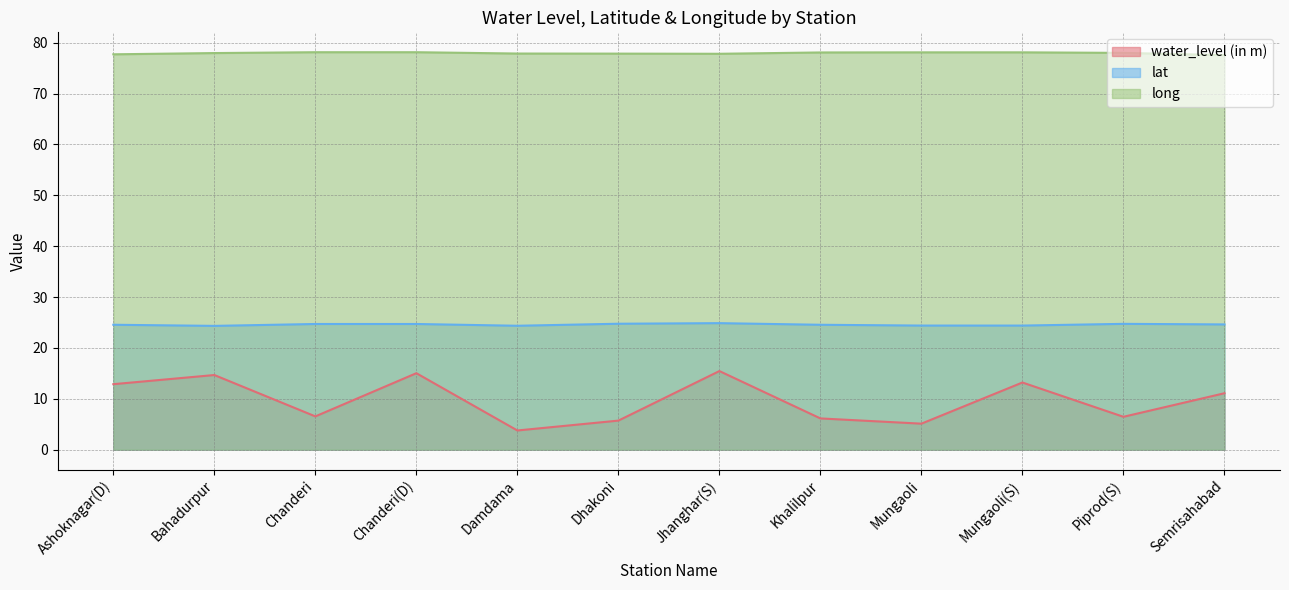

True or false: water_level (in m) and long cross at least once.

False